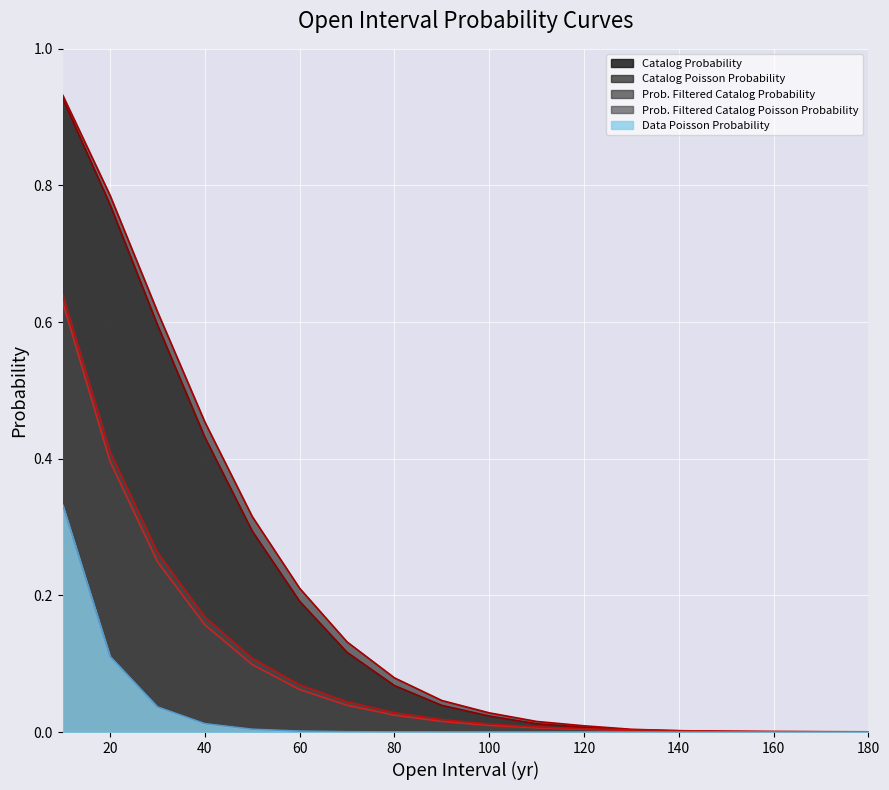

Reading right to left, list all the values displayed in this chart.

Catalog Probability: 180.0=0.0	170.0=0.0	160.0=0.0	150.0=0.0	140.0=0.0	130.0=0.0	120.0=0.0	110.0=0.0	100.0=0.0	90.0=0.0	80.0=0.1	70.0=0.1	60.0=0.2	50.0=0.3	40.0=0.4	30.0=0.6	20.0=0.8	10.0=0.9
Catalog Poisson Probability: 180.0=0.0	170.0=0.0	160.0=0.0	150.0=0.0	140.0=0.0	130.0=0.0	120.0=0.0	110.0=0.0	100.0=0.0	90.0=0.0	80.0=0.0	70.0=0.0	60.0=0.1	50.0=0.1	40.0=0.2	30.0=0.2	20.0=0.4	10.0=0.6
Prob. Filtered Catalog Probability: 180.0=0.0	170.0=0.0	160.0=0.0	150.0=0.0	140.0=0.0	130.0=0.0	120.0=0.0	110.0=0.0	100.0=0.0	90.0=0.0	80.0=0.1	70.0=0.1	60.0=0.2	50.0=0.3	40.0=0.5	30.0=0.6	20.0=0.8	10.0=0.9
Prob. Filtered Catalog Poisson Probability: 180.0=0.0	170.0=0.0	160.0=0.0	150.0=0.0	140.0=0.0	130.0=0.0	120.0=0.0	110.0=0.0	100.0=0.0	90.0=0.0	80.0=0.0	70.0=0.0	60.0=0.1	50.0=0.1	40.0=0.2	30.0=0.3	20.0=0.4	10.0=0.6
Data Poisson Probability: 180.0=0.0	170.0=0.0	160.0=0.0	150.0=0.0	140.0=0.0	130.0=0.0	120.0=0.0	110.0=0.0	100.0=0.0	90.0=0.0	80.0=0.0	70.0=0.0	60.0=0.0	50.0=0.0	40.0=0.0	30.0=0.0	20.0=0.1	10.0=0.3